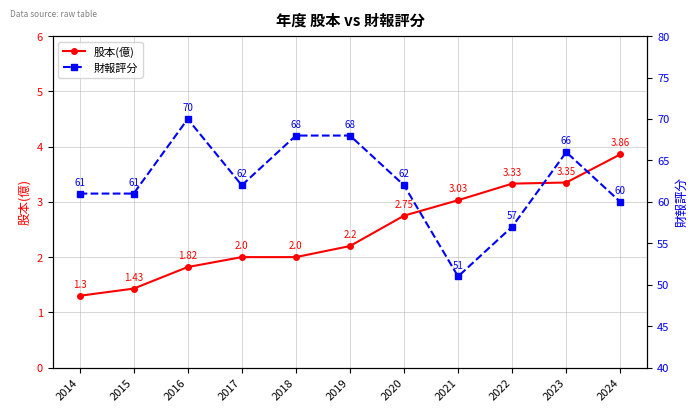

What is the sum of all 財報評分 values?

686.0